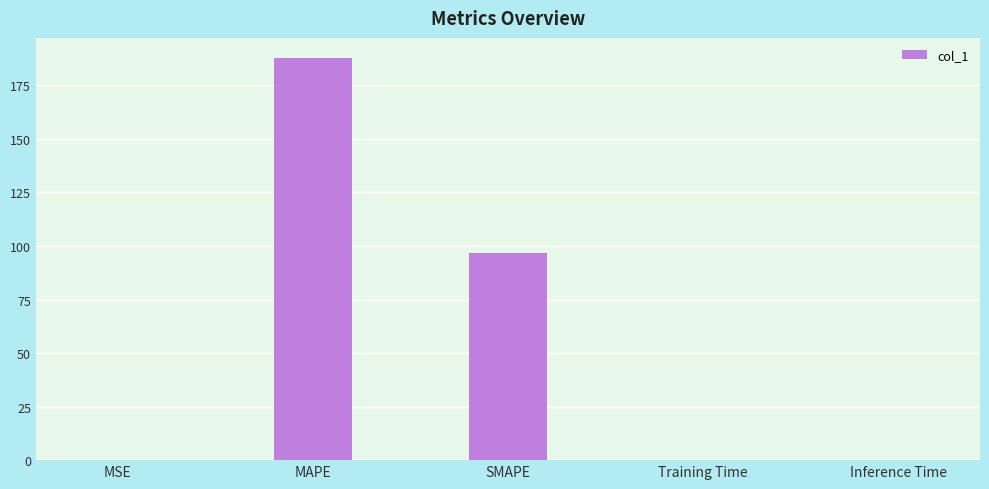

What is the greatest value displayed?

187.8